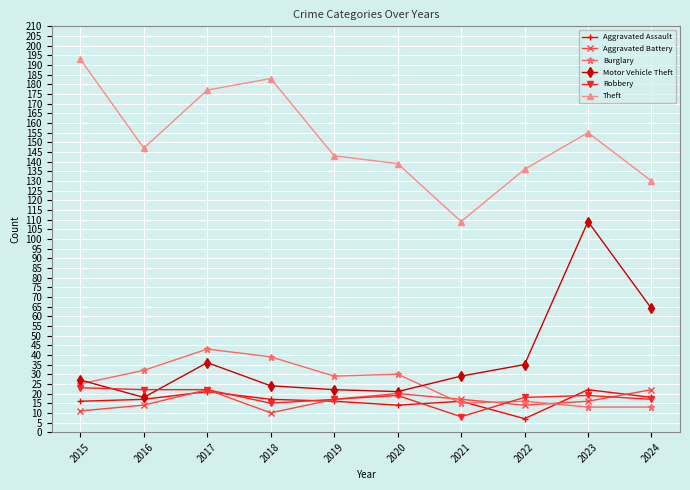

What is the sum of all Theft values?

1512